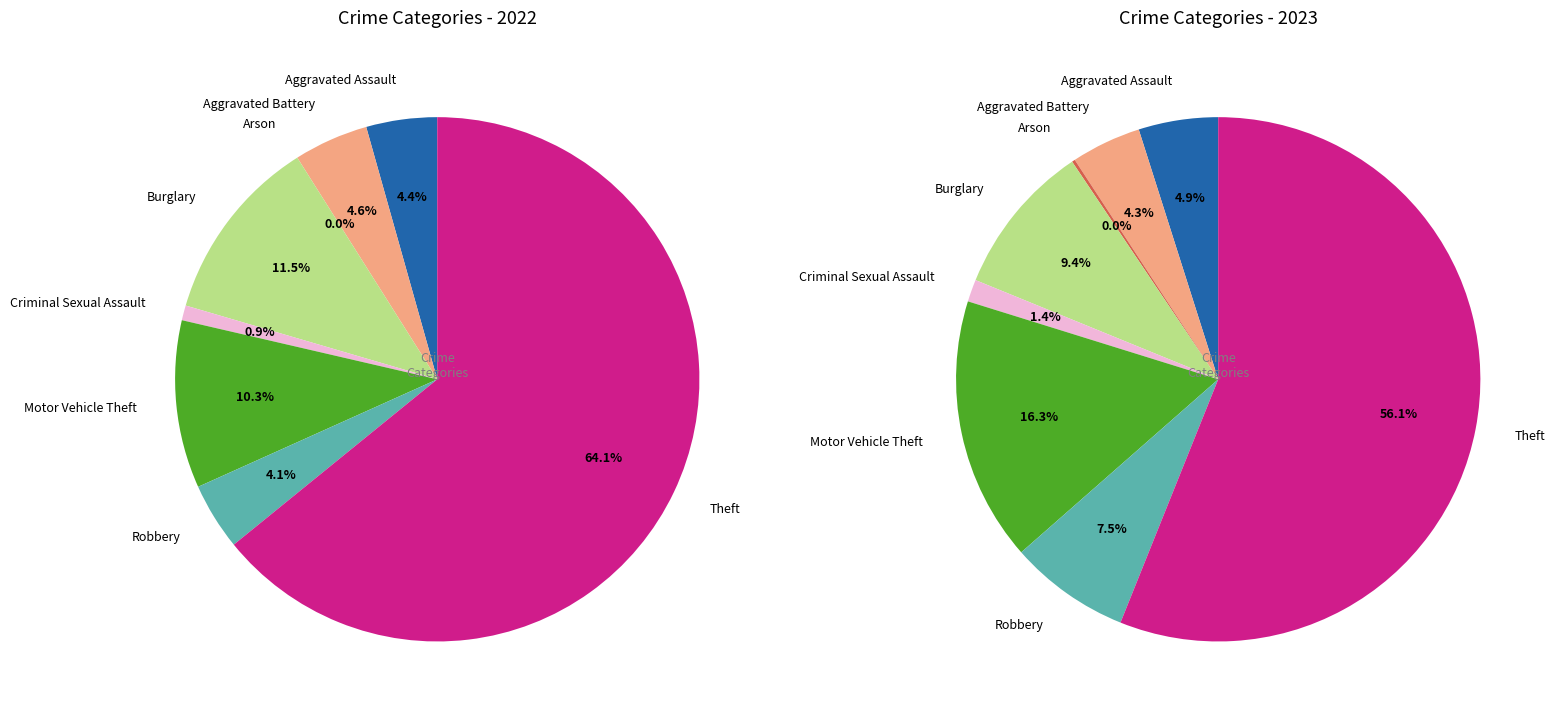

Combined, what portion of the pie is 3 and 6?

15.6%